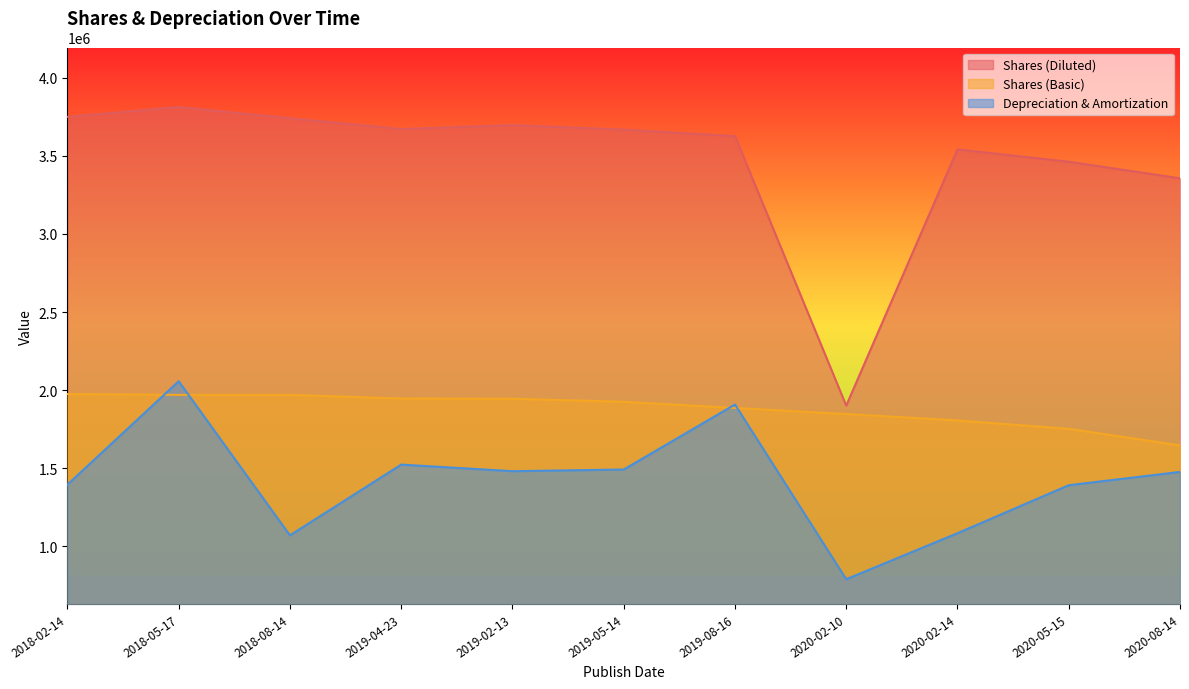

How many data points does each series have?

11